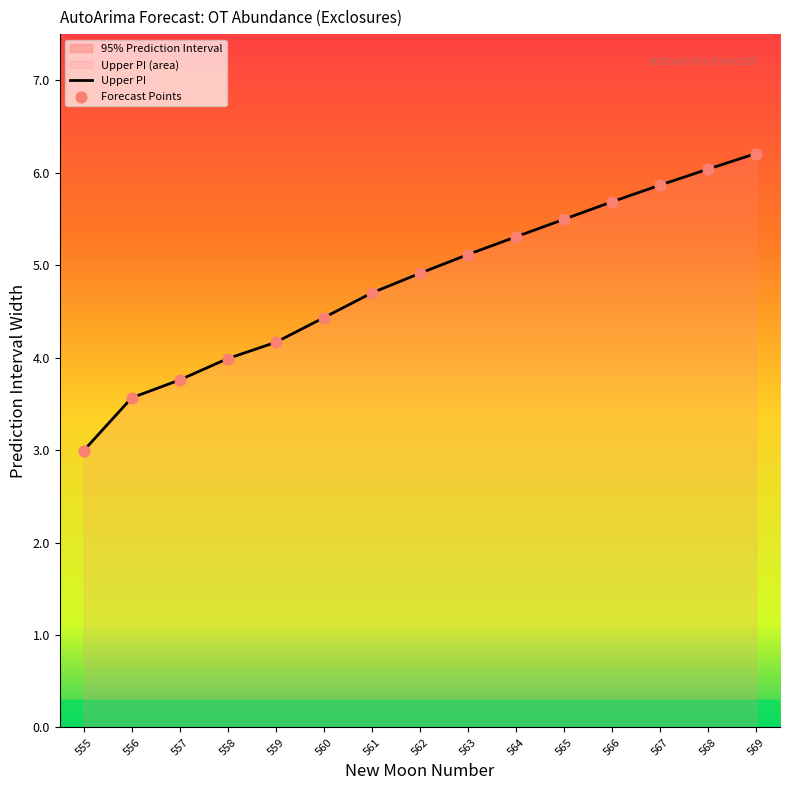

What is the difference between the maximum and minimum values?

3.2